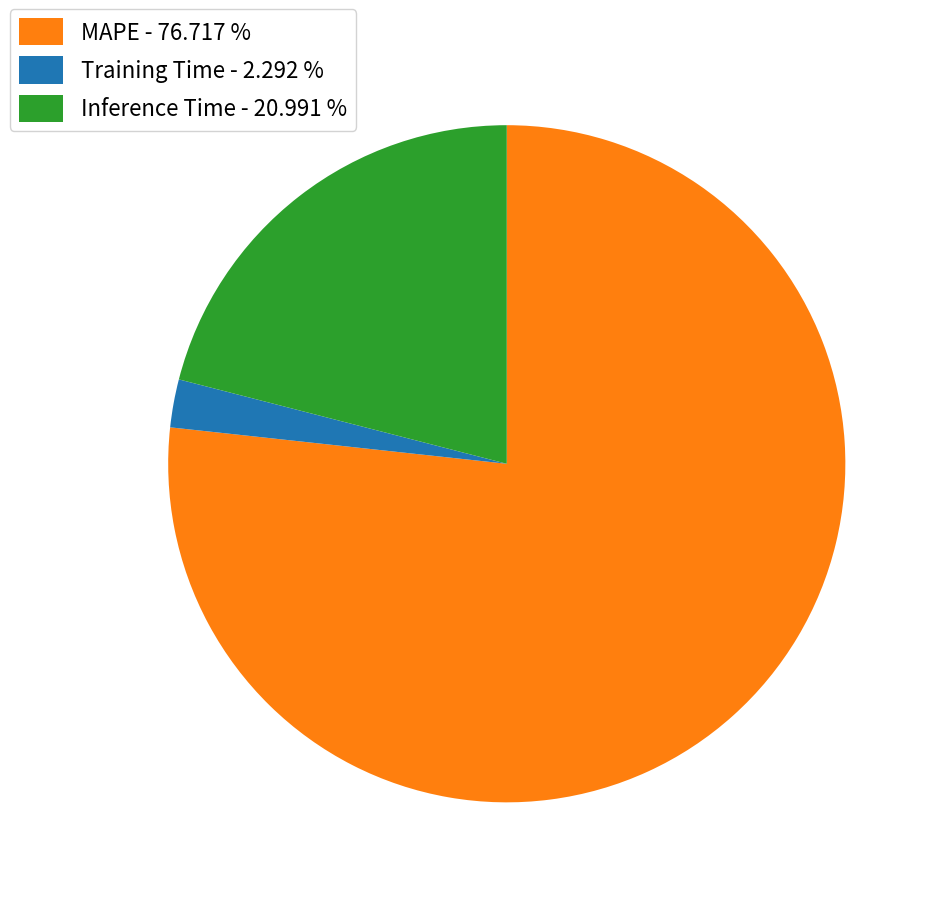

Is there a majority slice in this chart?

Yes